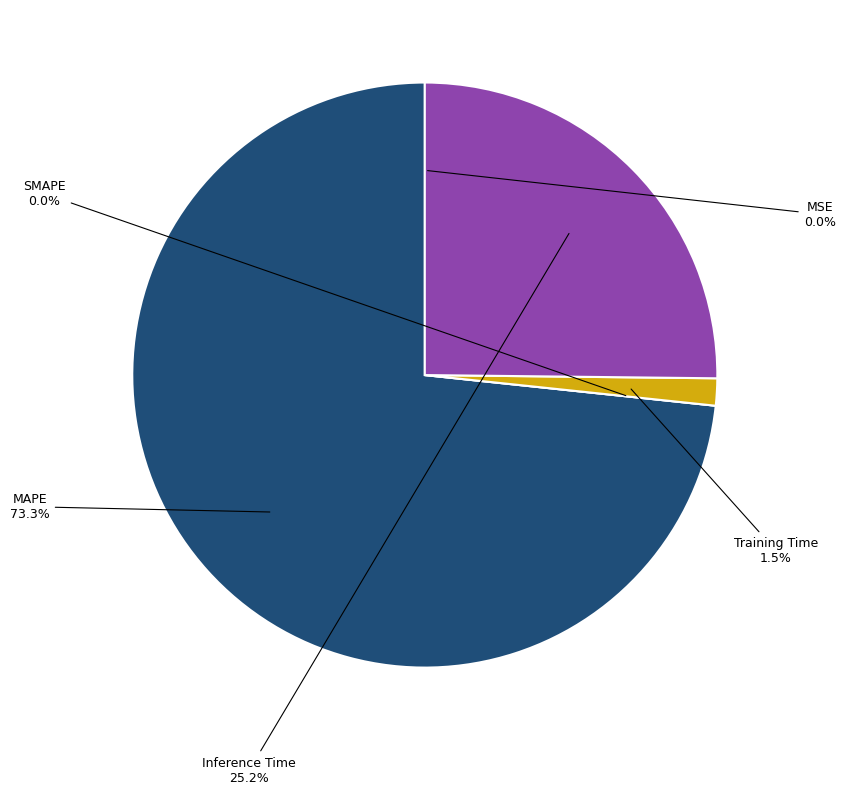

To the nearest percent, what portion does Training Time represent?

1%